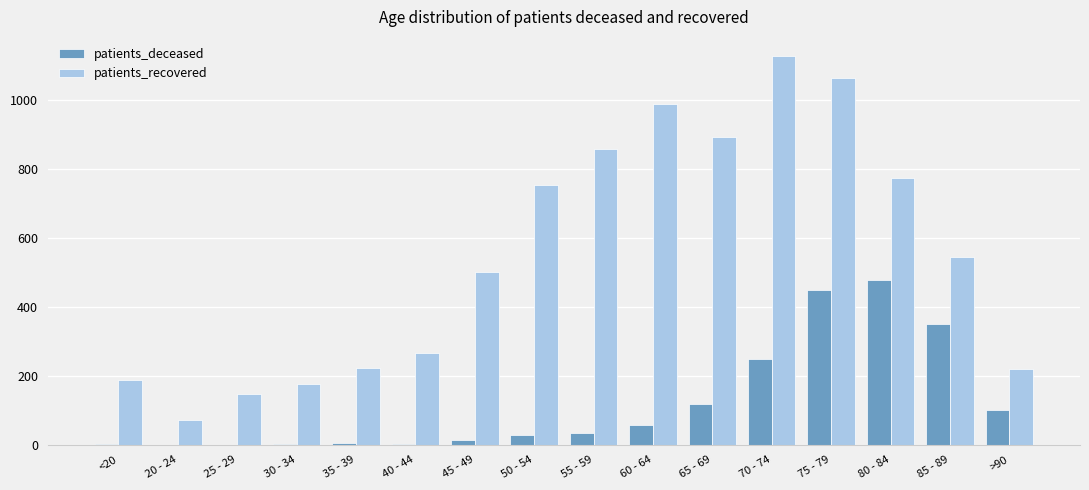

The patients_recovered series shows 120 at 20 - 24. True or false?

False